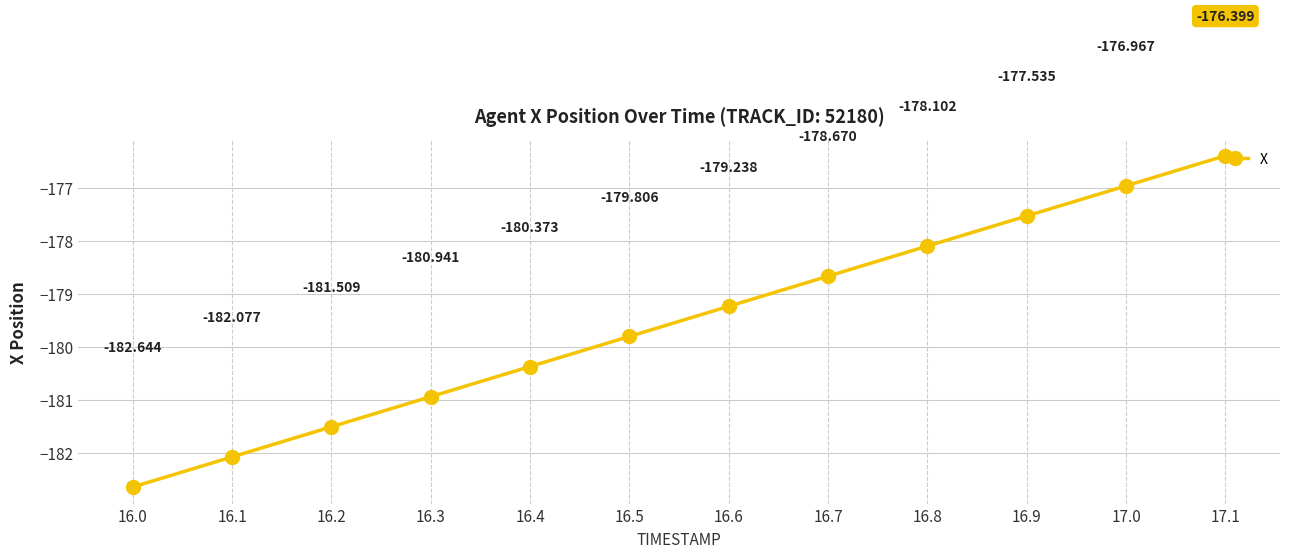

Between 16.3 and 16.9, which is larger?

16.9